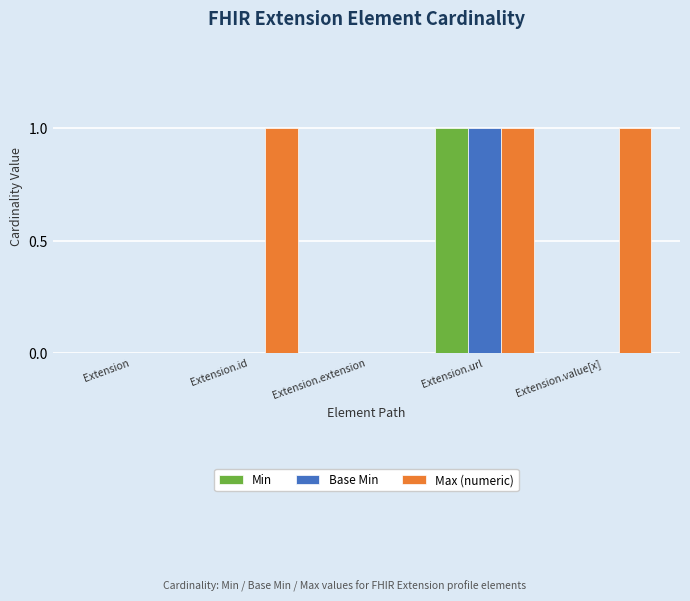

Is it true that Base Min equals -1 at Extension?

False